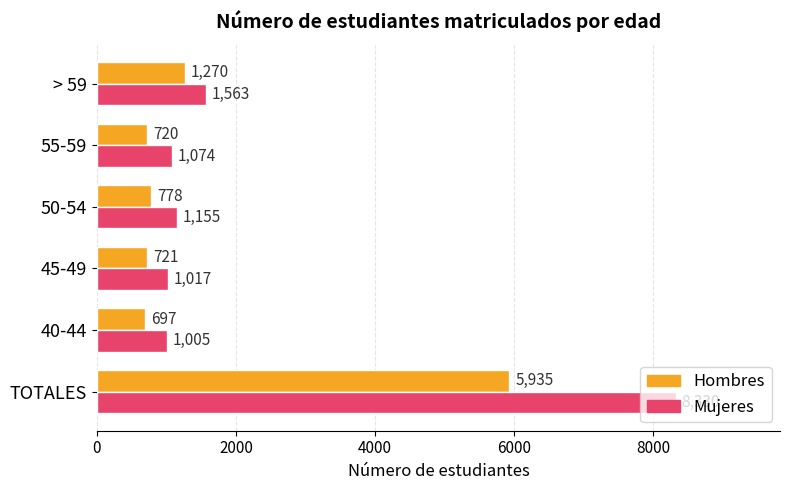

Where is Mujeres nearest to the value 4667?

> 59